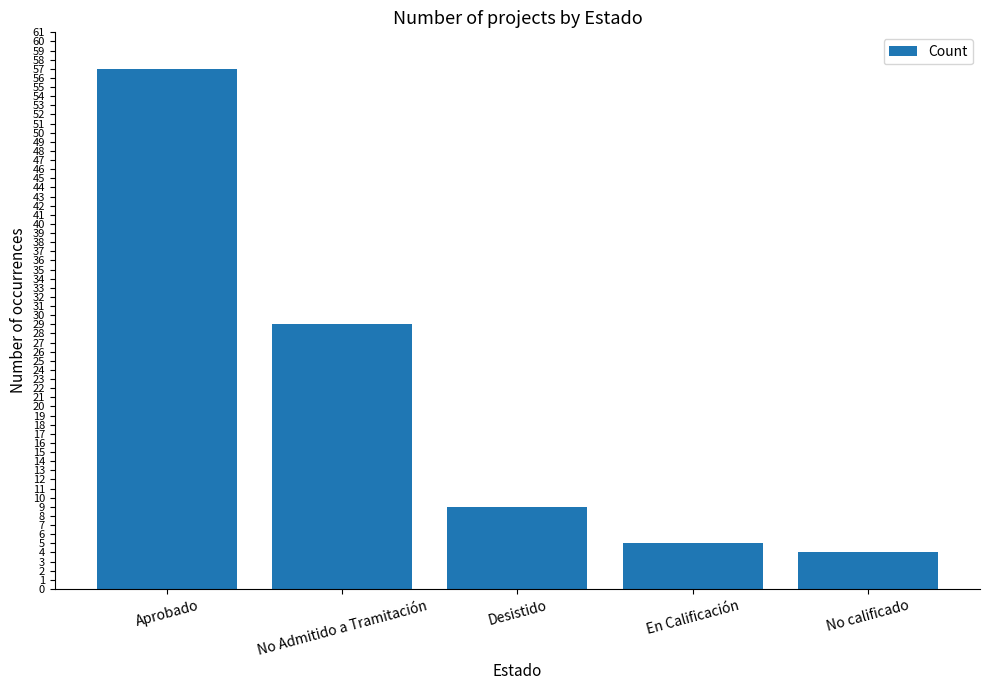

How many data points does each series have?

5